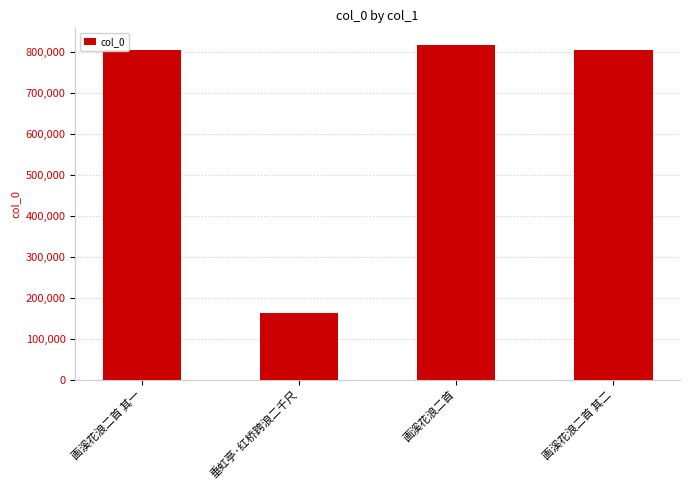

What is the difference between the maximum and second lowest values?

11758